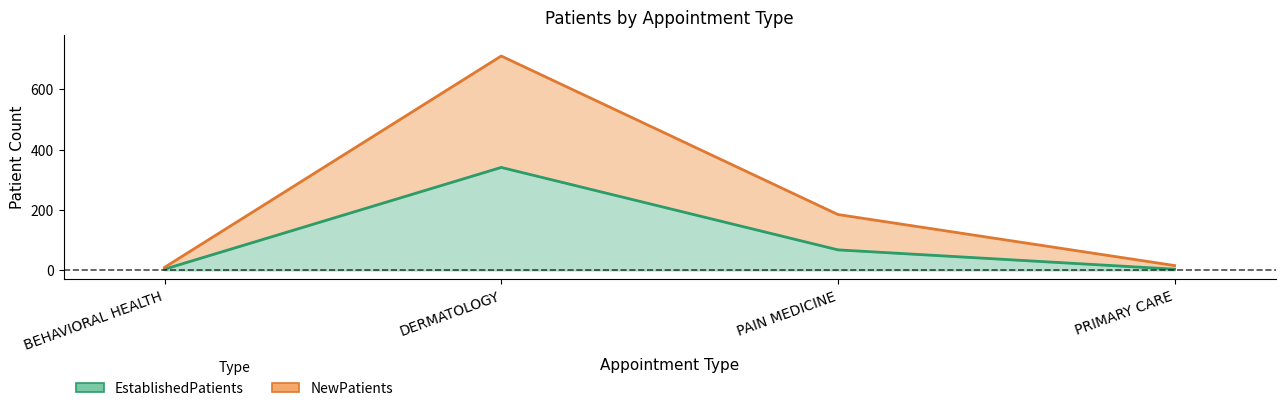

Which label corresponds to the smallest value in the chart?

BEHAVIORAL HEALTH